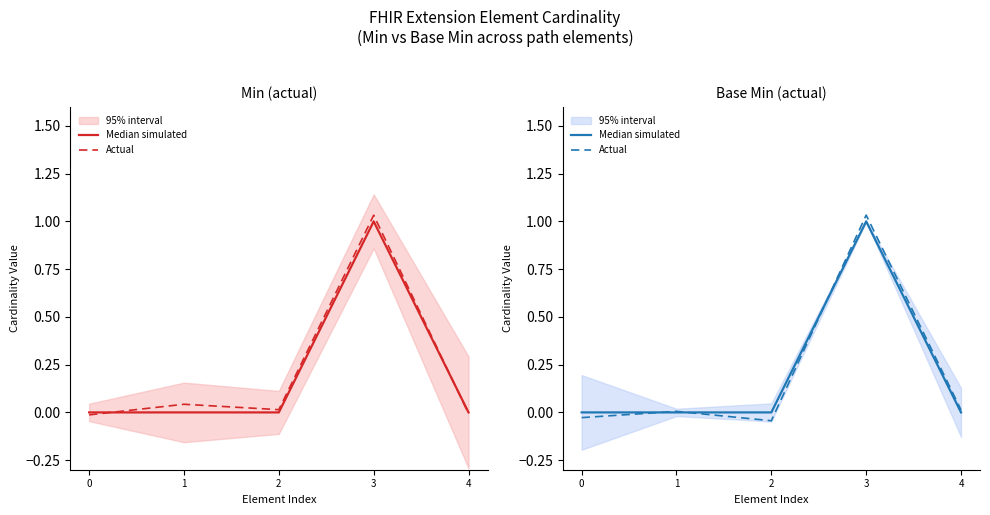

True or false: Median simulated has a value of -0.6 at 4.

False